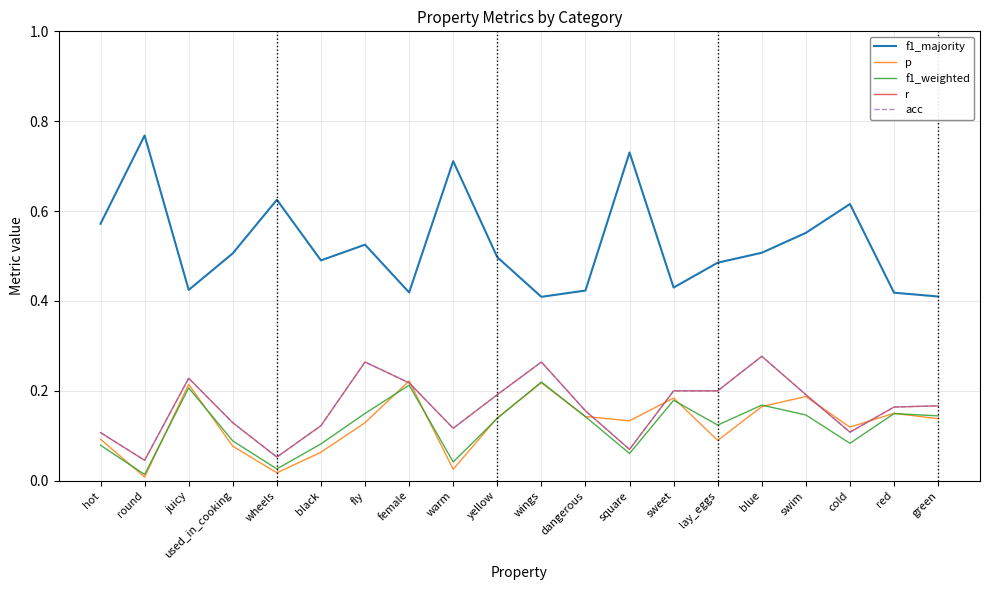

What is the difference between the f1_majority values at fly and warm?

0.2